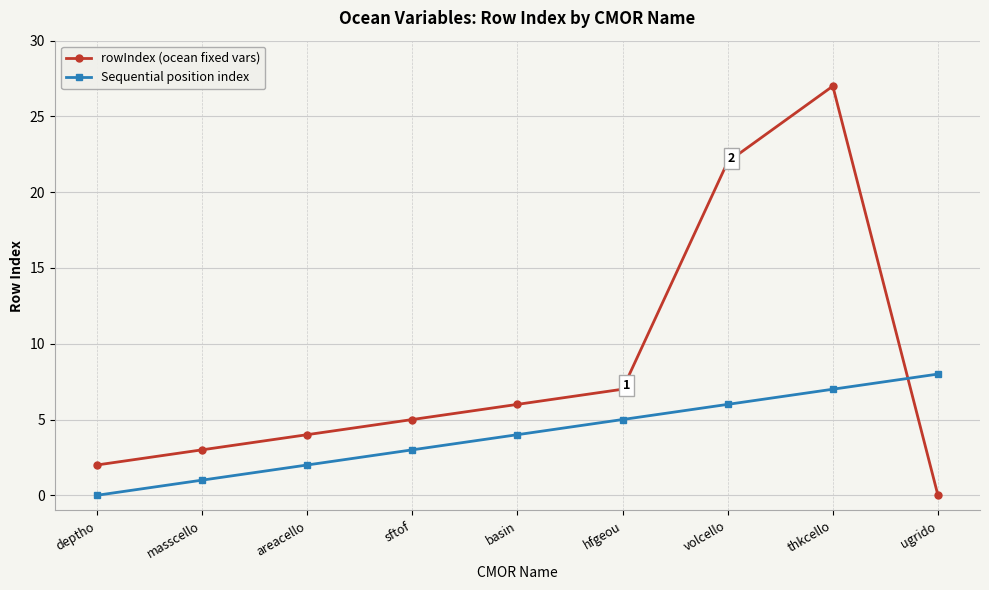

At which category does the chart reach its peak across all series?

thkcello